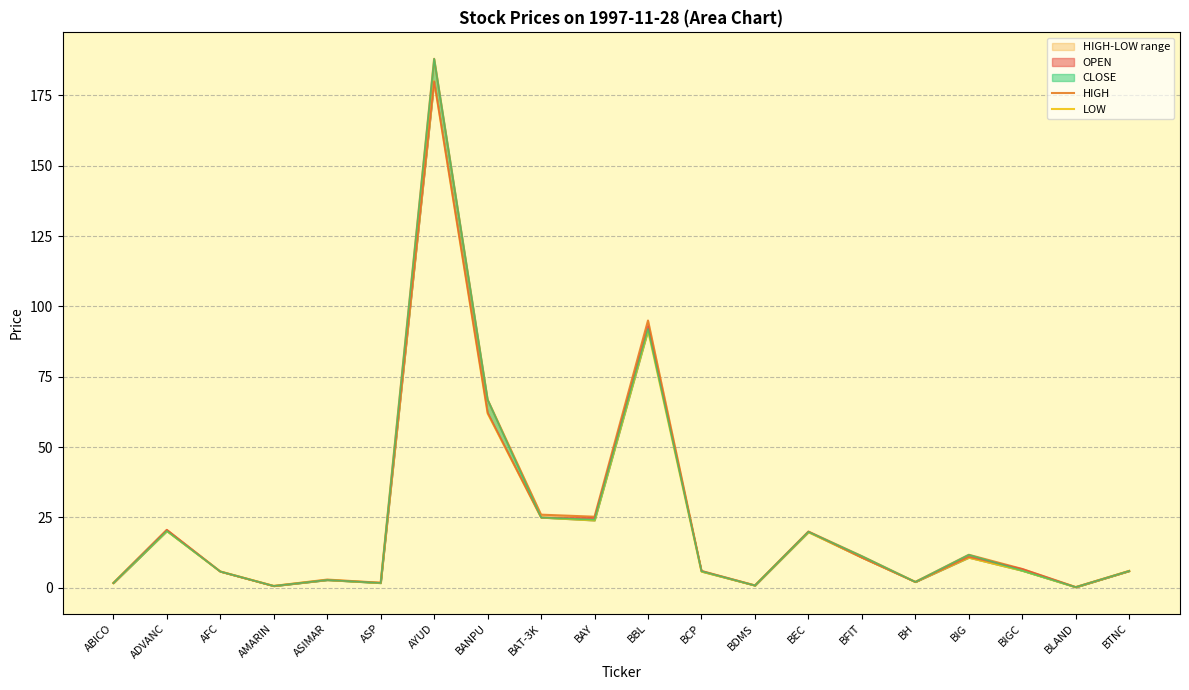

At which label is HIGH closest to 94?

BBL